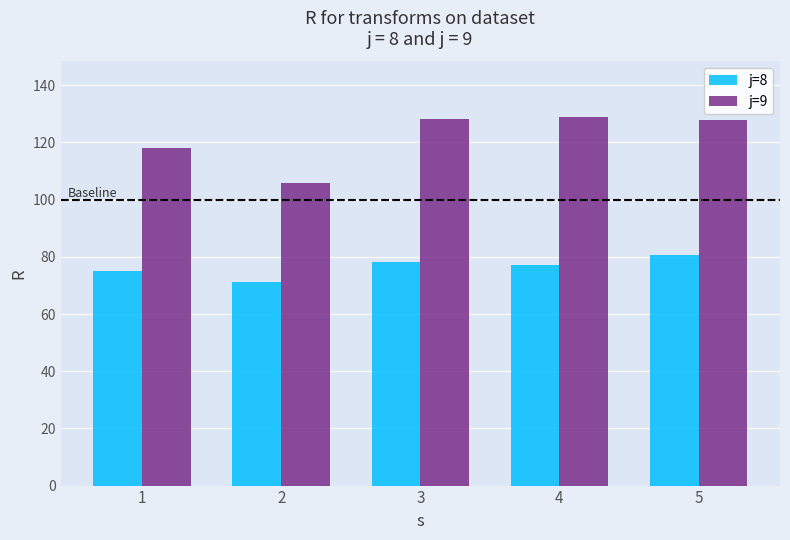

What is the spread (max minus min) of values at 1?

43.1